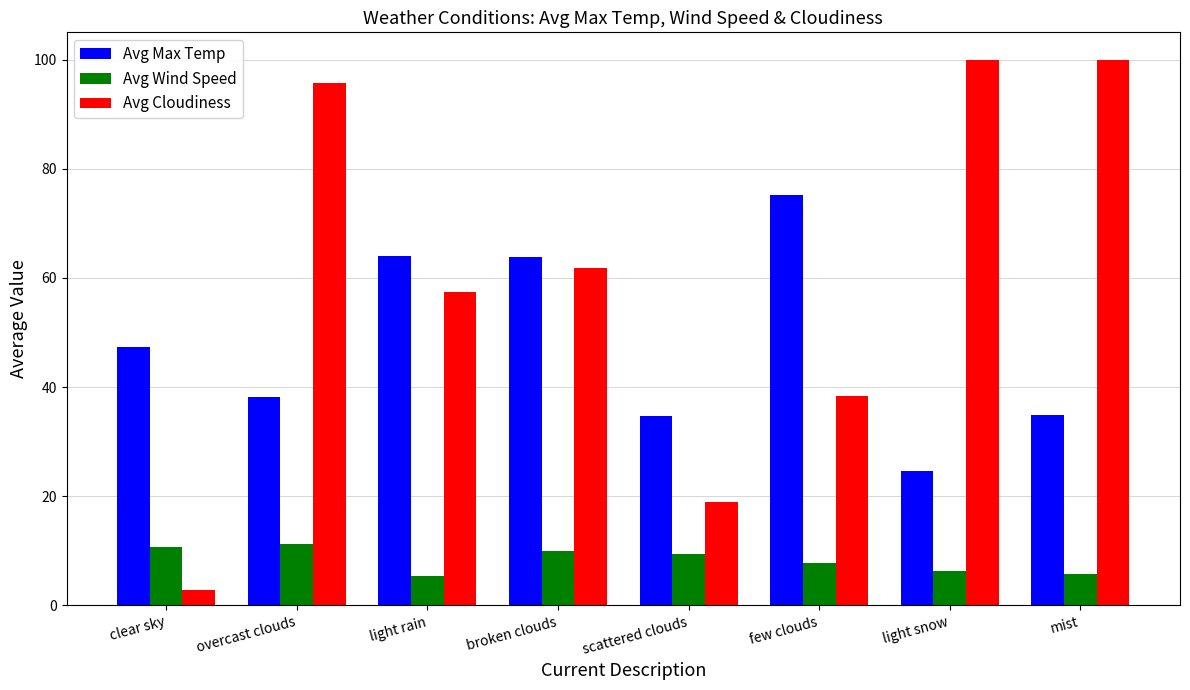

Which label corresponds to the smallest value in the chart?

clear sky